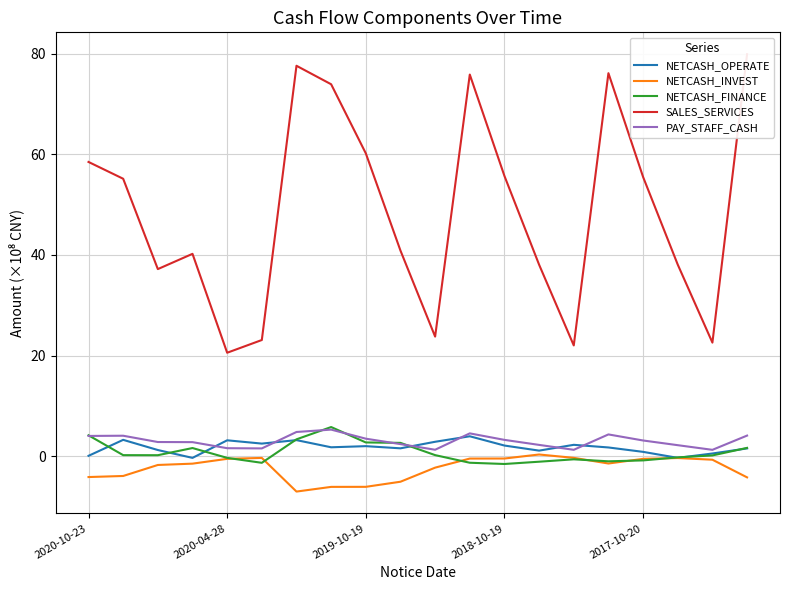

Reading right to left, list all the values displayed in this chart.

NETCASH_OPERATE: 1.5	0.5	-0.3	0.8	1.7	2.2	1.1	2.1	3.9	2.9	1.5	2.0	1.8	3.2	2.5	3.1	-0.4	1.2	3.2	0.1
NETCASH_INVEST: -4.2	-0.7	-0.4	-0.5	-1.5	-0.3	0.3	-0.5	-0.5	-2.3	-5.1	-6.1	-6.1	-7.0	-0.4	-0.5	-1.5	-1.8	-3.9	-4.2
NETCASH_FINANCE: 1.6	0.1	-0.2	-0.9	-1.0	-0.6	-1.1	-1.6	-1.3	0.2	2.6	2.7	5.8	3.3	-1.3	-0.3	1.6	0.2	0.2	4.1
SALES_SERVICES: 79.9	22.6	38.1	55.5	76.1	22.0	38.1	55.7	75.9	23.8	40.9	60.2	73.9	77.6	23.1	20.6	40.2	37.2	55.2	58.5
PAY_STAFF_CASH: 4.1	1.2	2.2	3.1	4.3	1.3	2.2	3.2	4.5	1.3	2.4	3.5	5.3	4.8	1.5	1.6	2.8	2.8	4.1	4.0